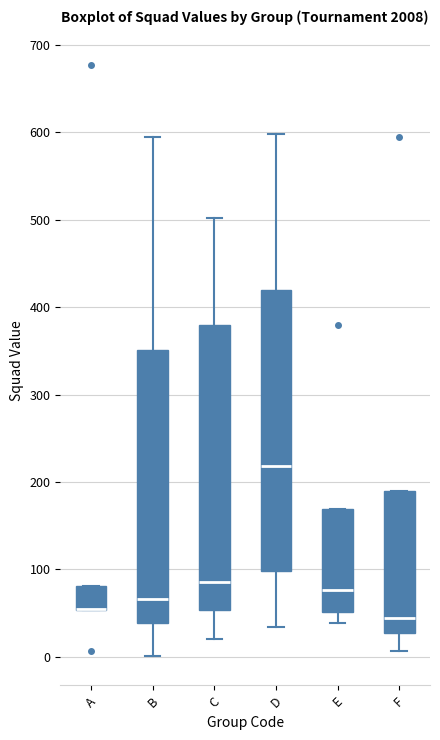

Reading left to right, transcribe this box plot: for each box, give where its median line is, the range the box spans, and where its two whiskers end, as read against the y-axis. The values are not printed on the chart, so give them approximately, as read against the axis.

A: median 60 (drawn on the box's lower edge), box 50 to 80, whiskers 50 to 80
B: median 70, box 40 to 350, whiskers 0 to 600
C: median 90, box 50 to 380, whiskers 20 to 500
D: median 220, box 100 to 420, whiskers 30 to 600
E: median 80, box 50 to 170, whiskers 40 to 170
F: median 40, box 30 to 190, whiskers 10 to 190